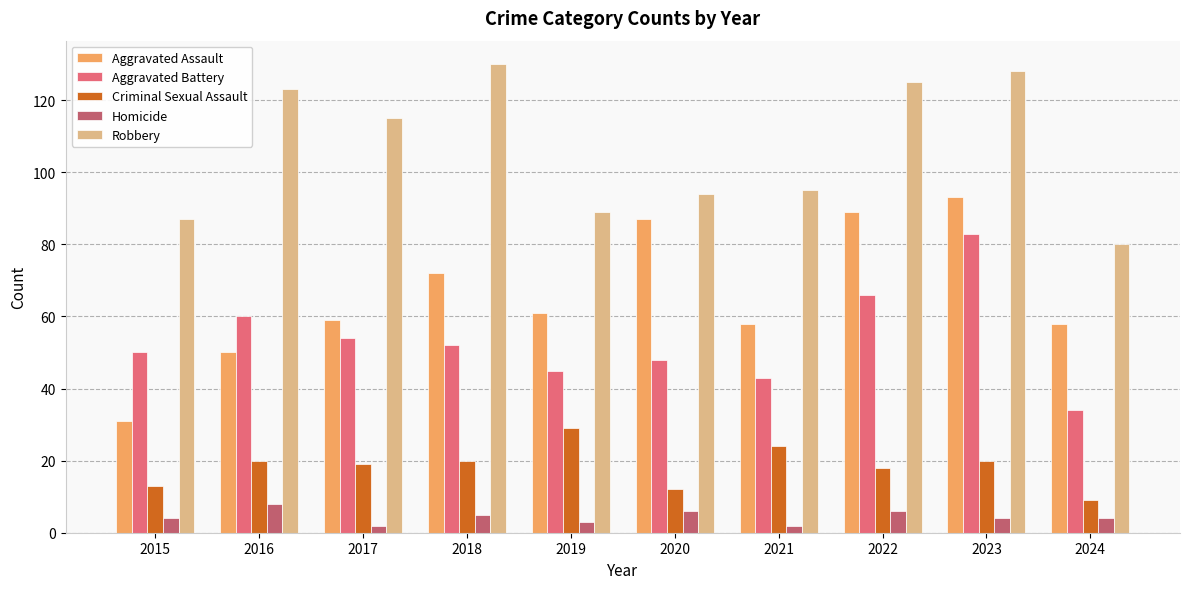

What is the greatest value displayed?

130